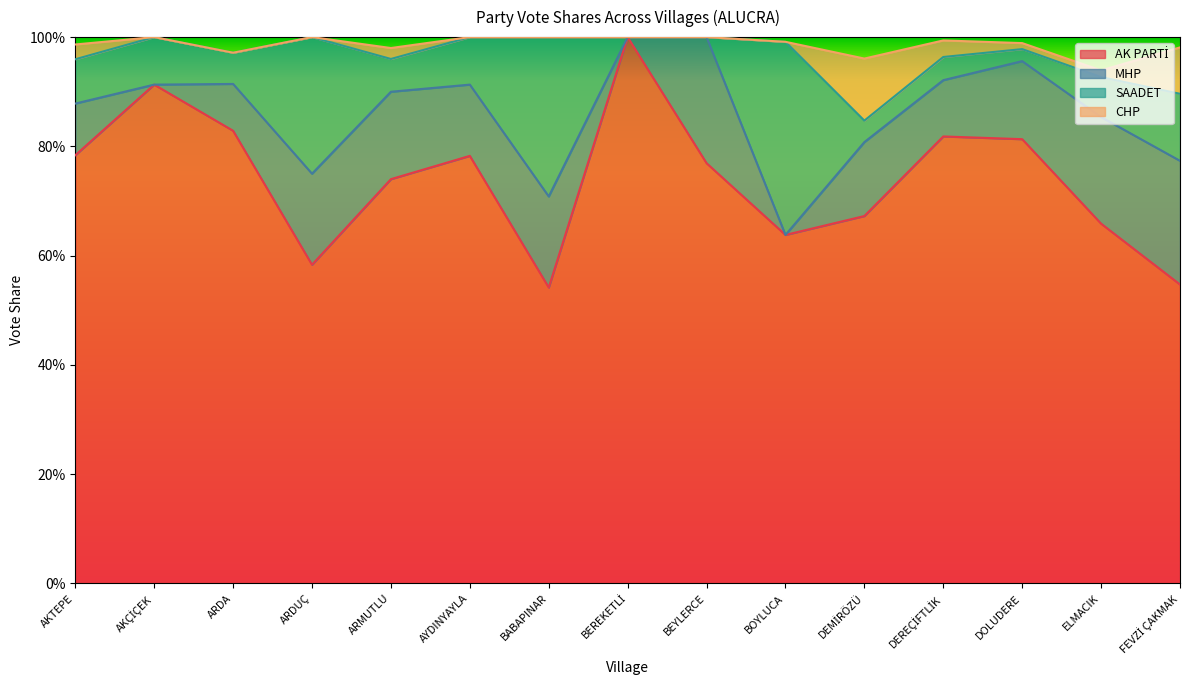

Reading left to right, transcribe all the data shown in this chart.

AK PARTİ: AKTEPE=0.8	AKÇİÇEK=0.9	ARDA=0.8	ARDUÇ=0.6	ARMUTLU=0.7	AYDINYAYLA=0.8	BABAPINAR=0.5	BEREKETLİ=1.0	BEYLERCE=0.8	BOYLUCA=0.6	DEMİRÖZÜ=0.7	DEREÇİFTLİK=0.8	DOLUDERE=0.8	ELMACIK=0.7	FEVZİ ÇAKMAK=0.5
MHP: AKTEPE=0.1	AKÇİÇEK=0.0	ARDA=0.1	ARDUÇ=0.2	ARMUTLU=0.2	AYDINYAYLA=0.1	BABAPINAR=0.2	BEREKETLİ=0.0	BEYLERCE=0.2	BOYLUCA=0.0	DEMİRÖZÜ=0.1	DEREÇİFTLİK=0.1	DOLUDERE=0.1	ELMACIK=0.2	FEVZİ ÇAKMAK=0.2
SAADET: AKTEPE=0.1	AKÇİÇEK=0.1	ARDA=0.1	ARDUÇ=0.2	ARMUTLU=0.1	AYDINYAYLA=0.1	BABAPINAR=0.3	BEREKETLİ=0.0	BEYLERCE=0.0	BOYLUCA=0.4	DEMİRÖZÜ=0.0	DEREÇİFTLİK=0.0	DOLUDERE=0.0	ELMACIK=0.1	FEVZİ ÇAKMAK=0.1
CHP: AKTEPE=0.0	AKÇİÇEK=0.0	ARDA=0.0	ARDUÇ=0.0	ARMUTLU=0.0	AYDINYAYLA=0.0	BABAPINAR=0.0	BEREKETLİ=0.0	BEYLERCE=0.0	BOYLUCA=0.0	DEMİRÖZÜ=0.1	DEREÇİFTLİK=0.0	DOLUDERE=0.0	ELMACIK=0.0	FEVZİ ÇAKMAK=0.1